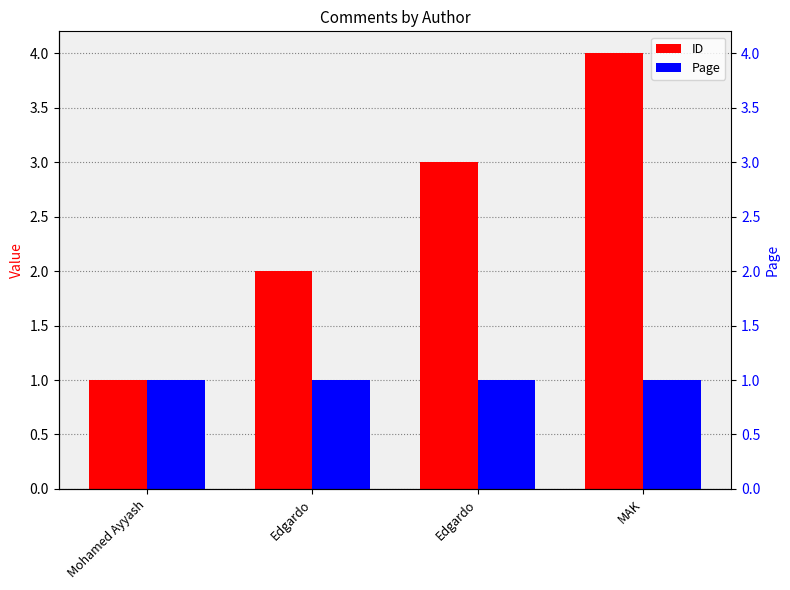

What is the approximate value of Page at Mohamed Ayyash?

1